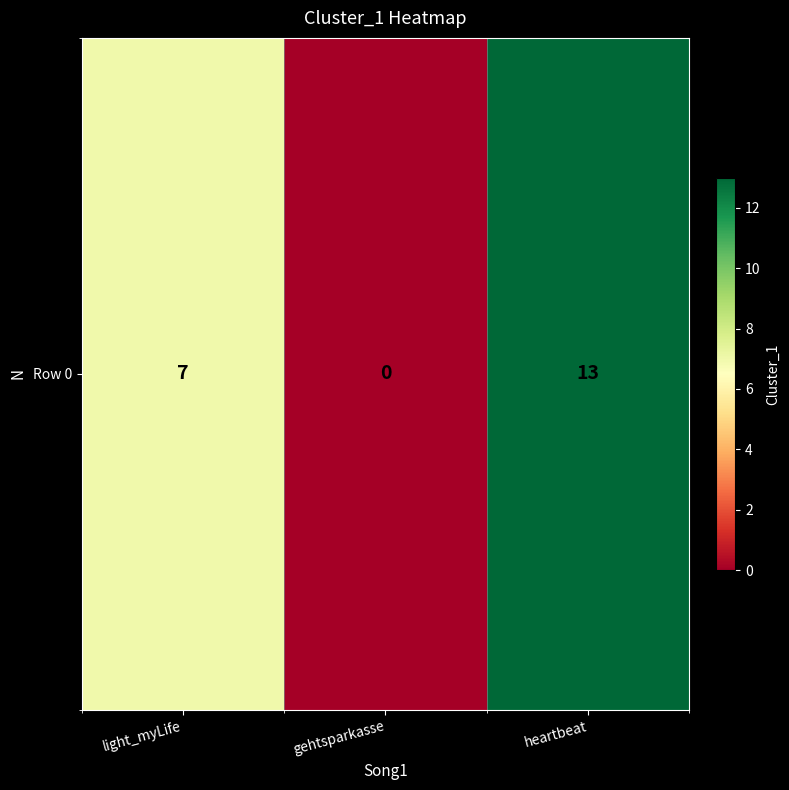

What is the difference between the values at light_myLife and gehtsparkasse?

7